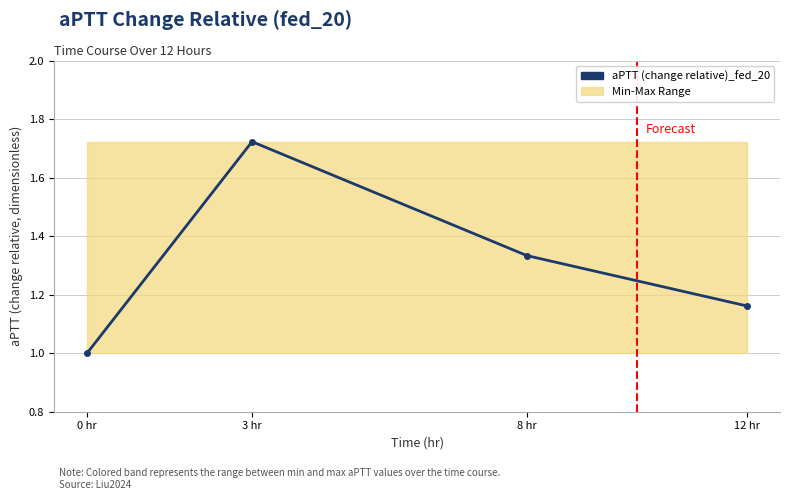

Between 8 hr and 0 hr, which is larger?

8 hr